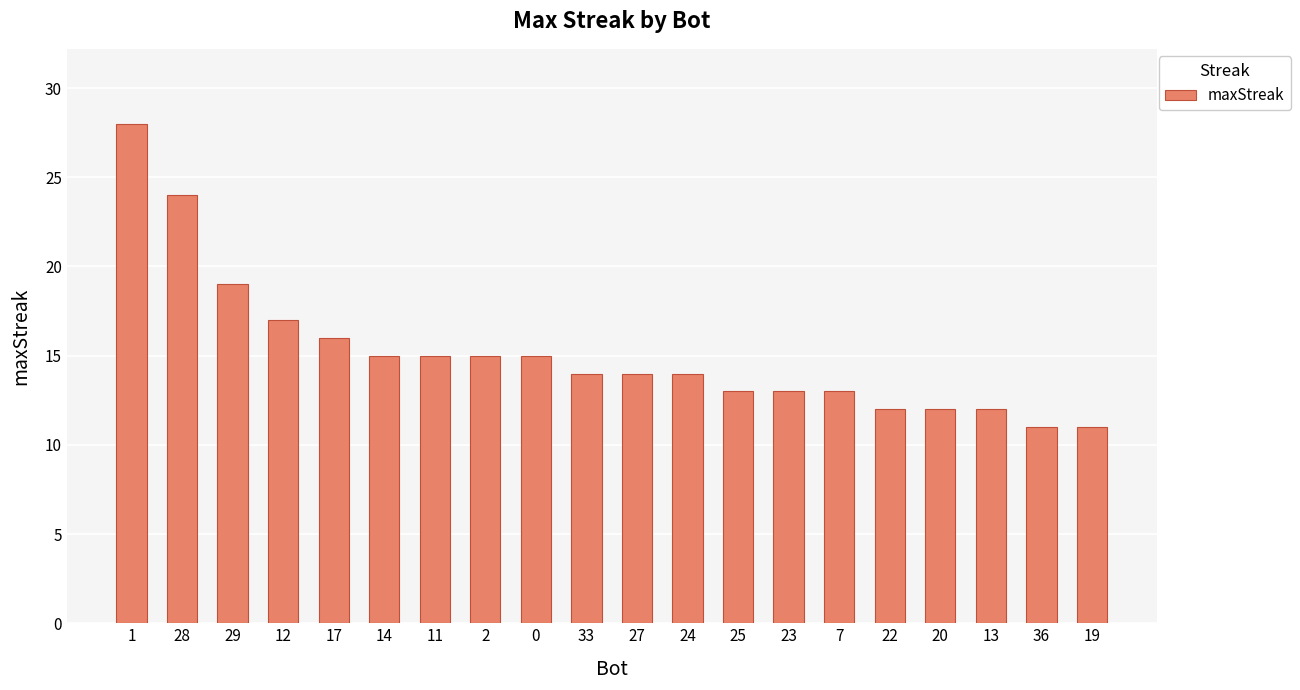

How many bars are there in total?

20